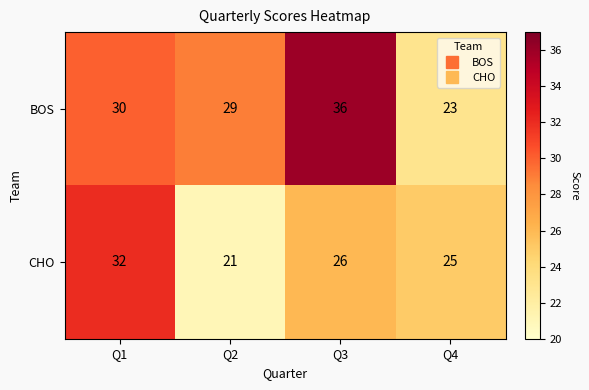

What value does the BOS series have at Q3?

36